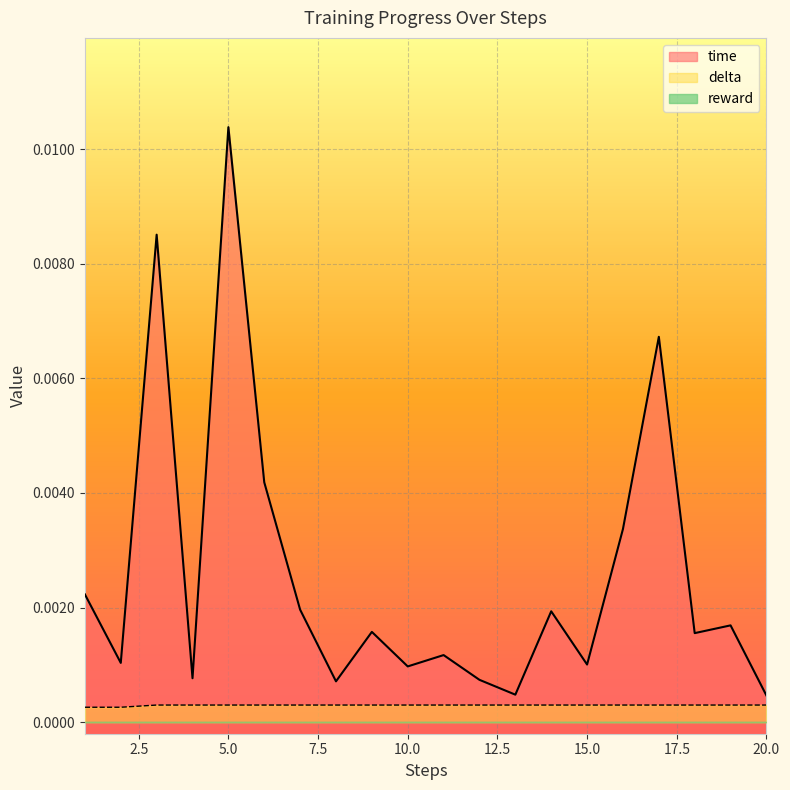

How many interior local valleys does the time series have?

7